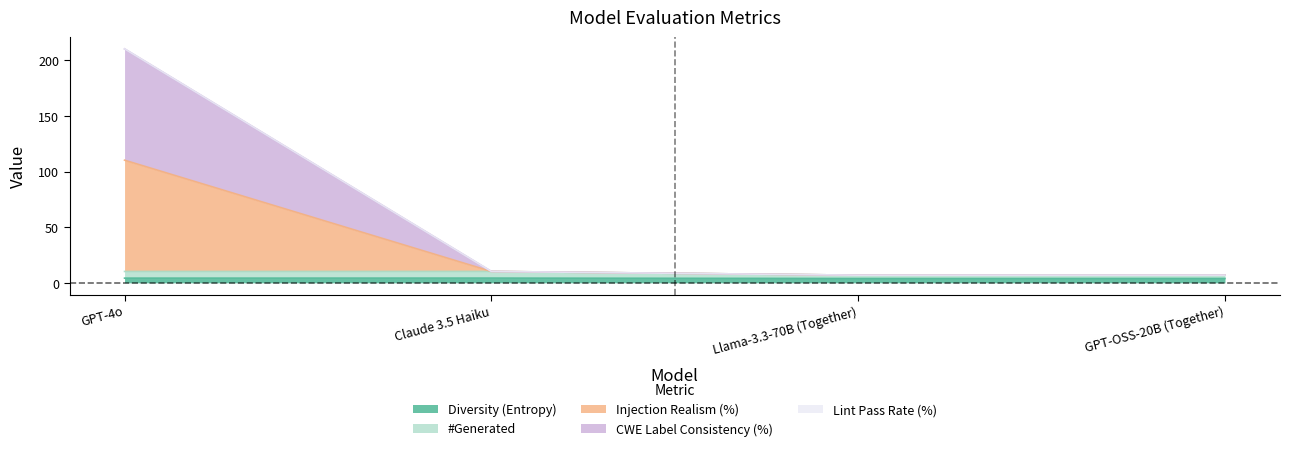

List the labels in order of #Generated value, largest first.

Claude 3.5 Haiku, GPT-4o, GPT-OSS-20B (Together), Llama-3.3-70B (Together)